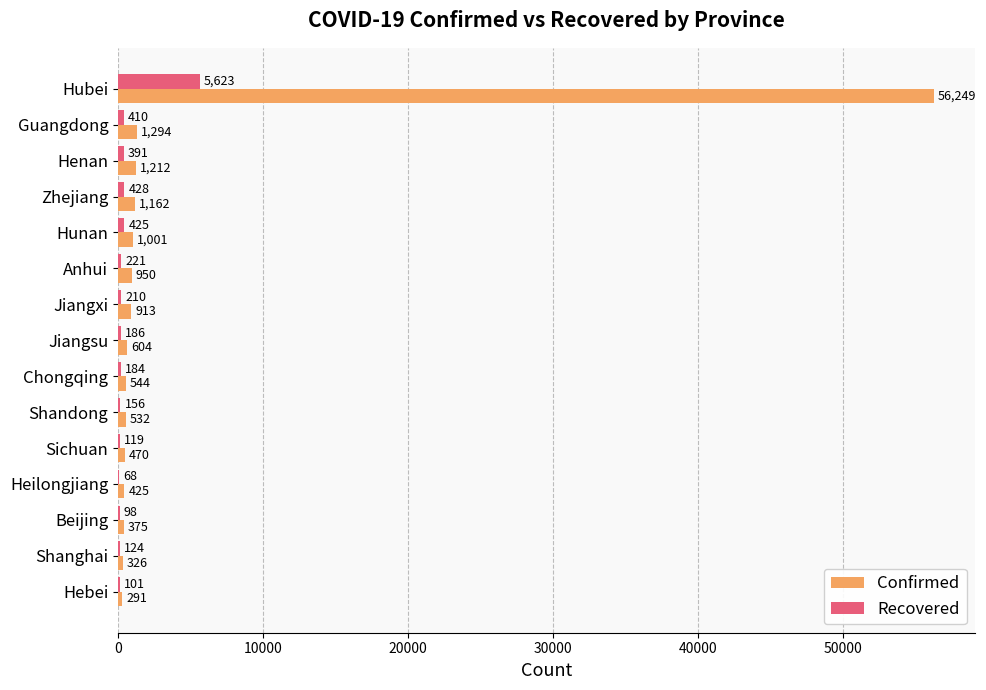

What is the sum of all Recovered values?

8744